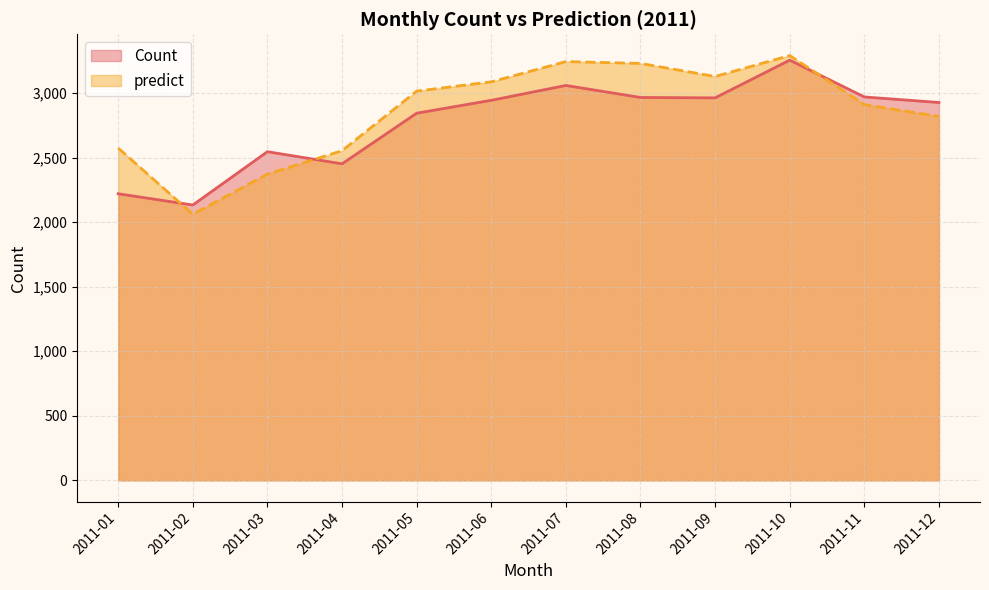

At which category does the chart reach its peak across all series?

2011-10